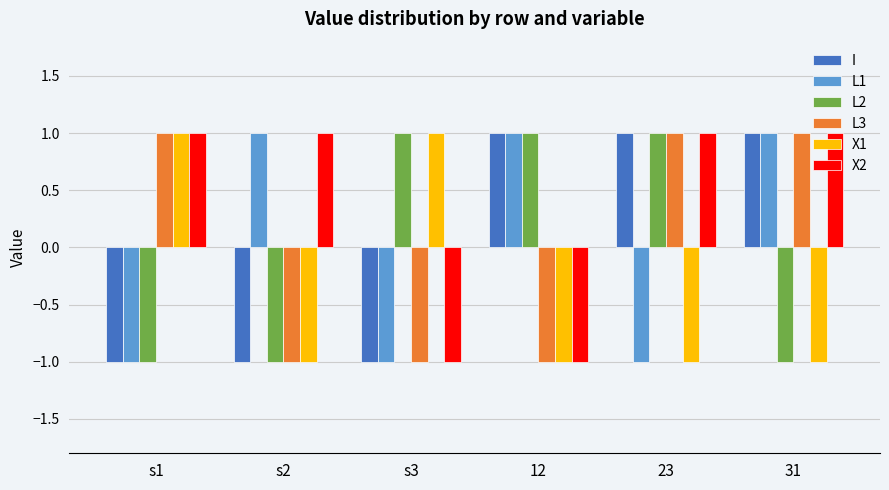

What is the highest value of the I series?

1